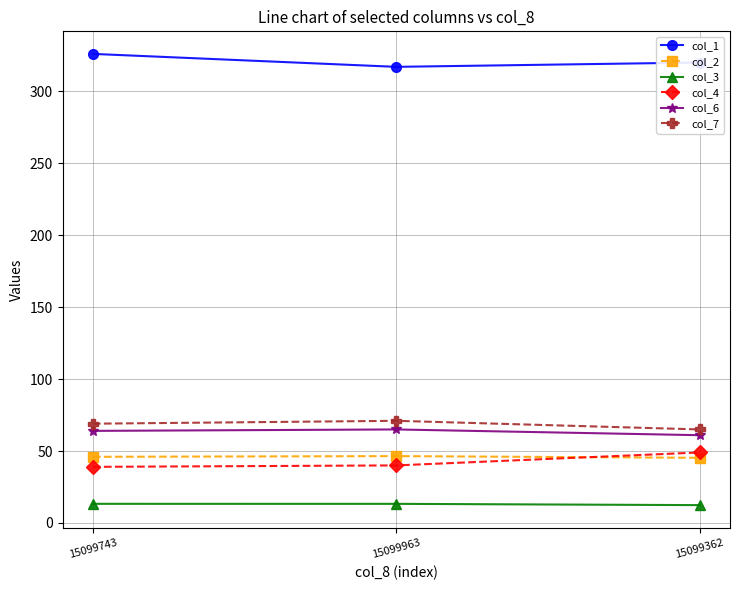

Which category has the highest value across all series?

15099743